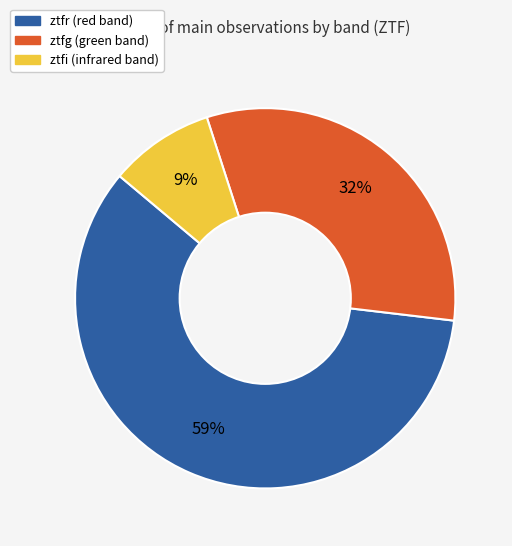

Is the sum of ztfi and ztfr greater than half?

Yes